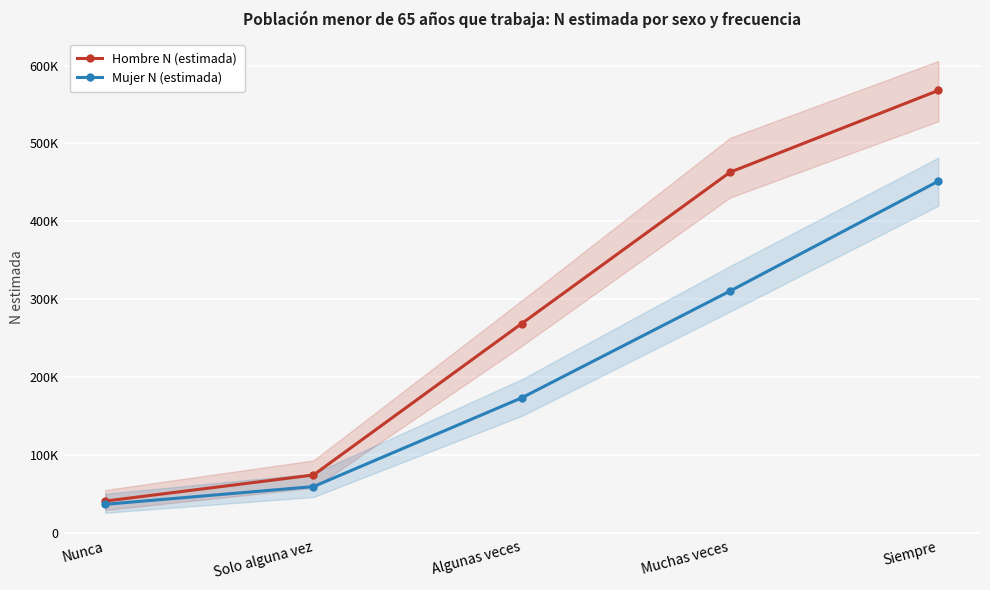

Is the value of Mujer N (estimada) at Algunas veces greater than the value of Hombre N (estimada) at Algunas veces?

No